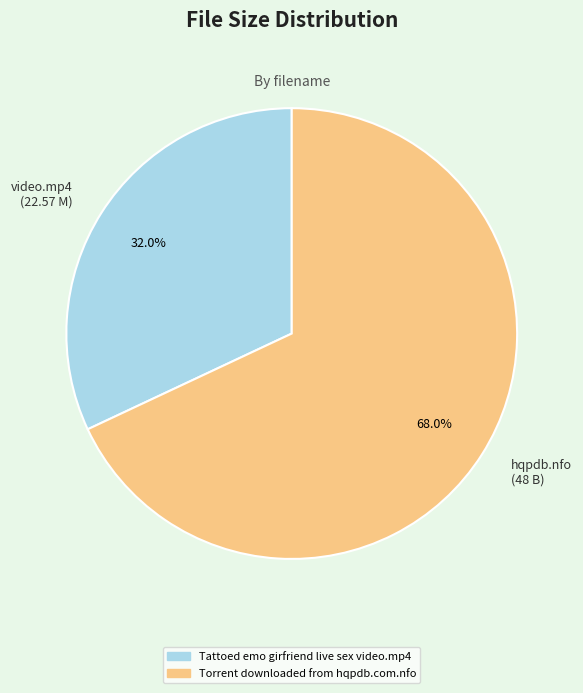

Which category has the smallest portion of the pie?

video.mp4 (22.57 M)